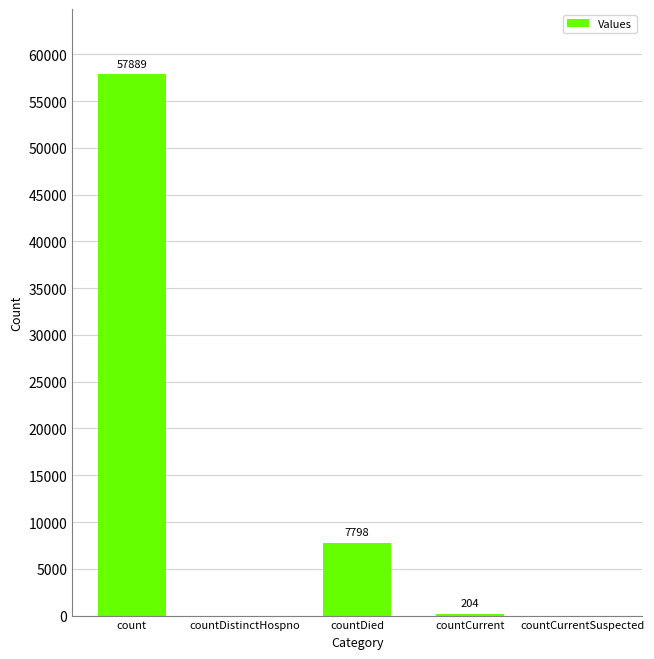

How many positive values are there?

3